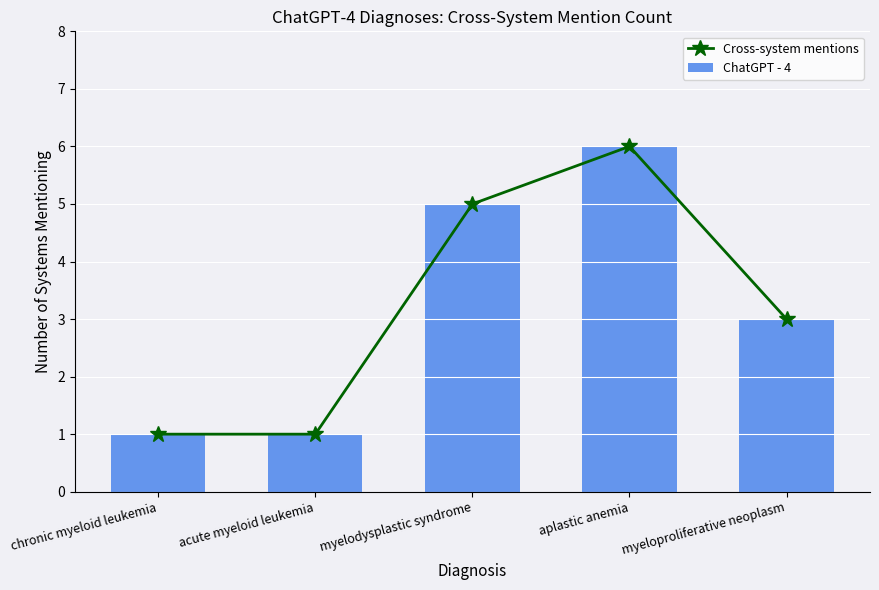

Between chronic myeloid leukemia and myeloproliferative neoplasm, which is larger?

myeloproliferative neoplasm